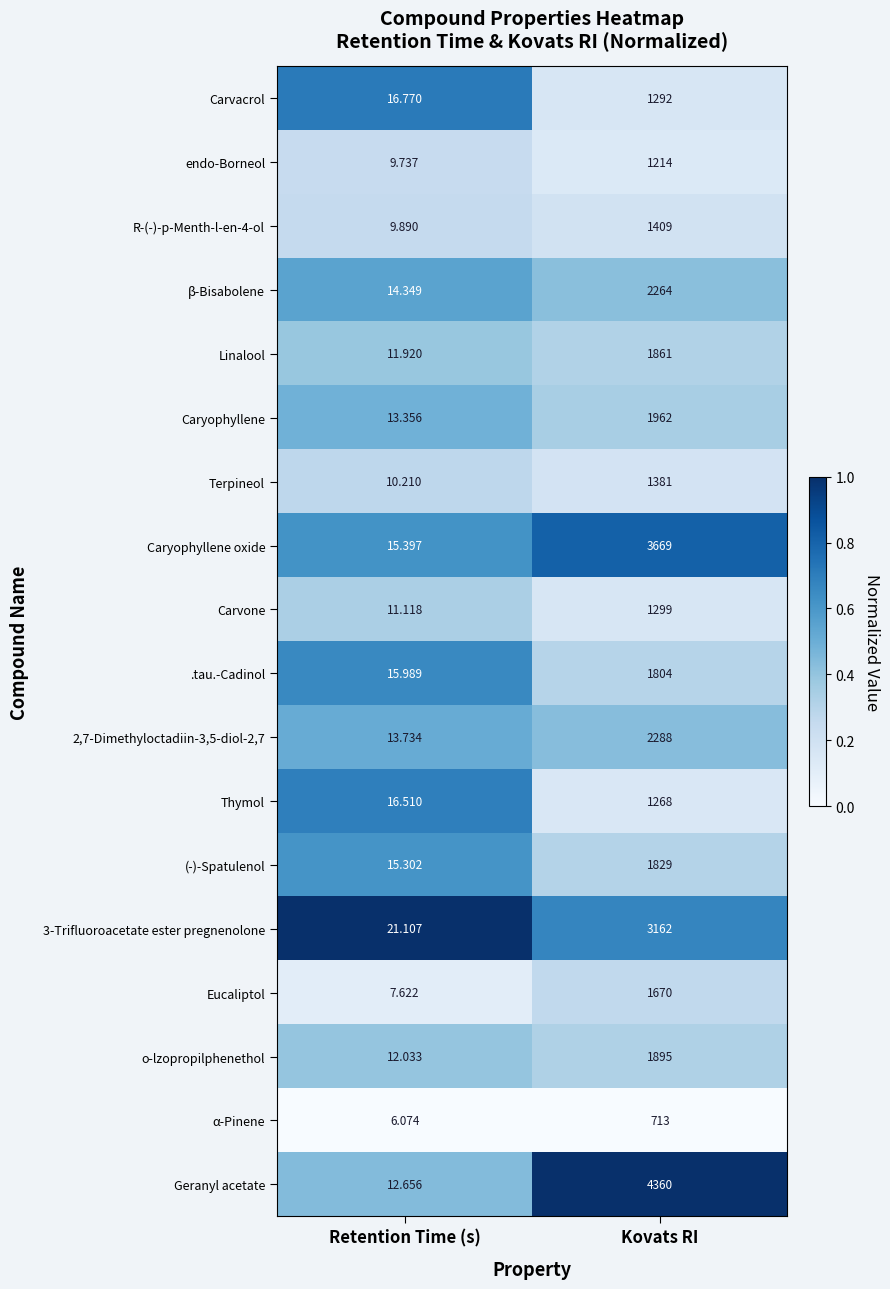

Rank the series by their maximum value, from lowest to highest.

α-Pinene, endo-Borneol, Thymol, Carvacrol, Carvone, Terpineol, R-(-)-p-Menth-l-en-4-ol, Eucaliptol, .tau.-Cadinol, (-)-Spatulenol, Linalool, o-lzopropilphenethol, Caryophyllene, β-Bisabolene, 2,7-Dimethyloctadiin-3,5-diol-2,7, 3-Trifluoroacetate ester pregnenolone, Caryophyllene oxide, Geranyl acetate